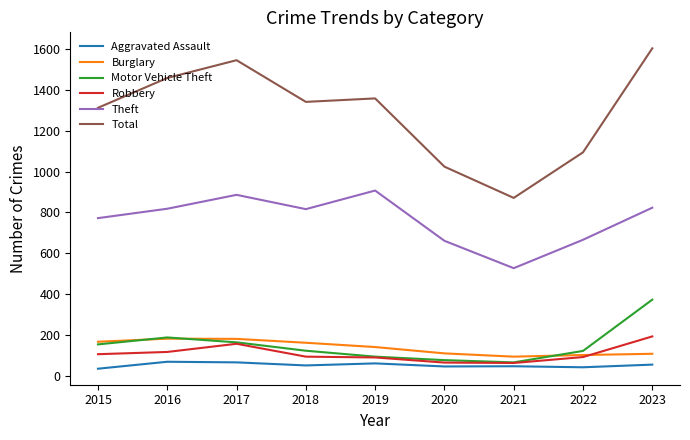

What is the maximum value shown in the chart?

1603